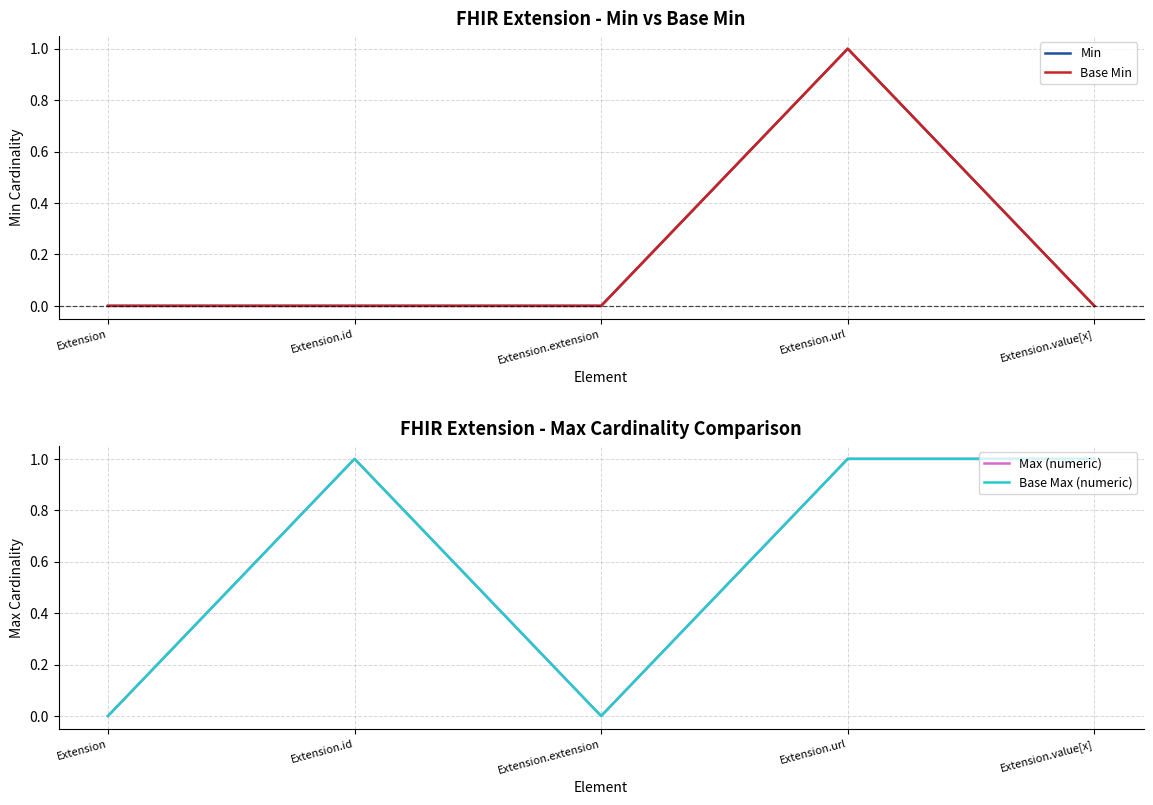

Is this an area chart (filled region under the line)?

No